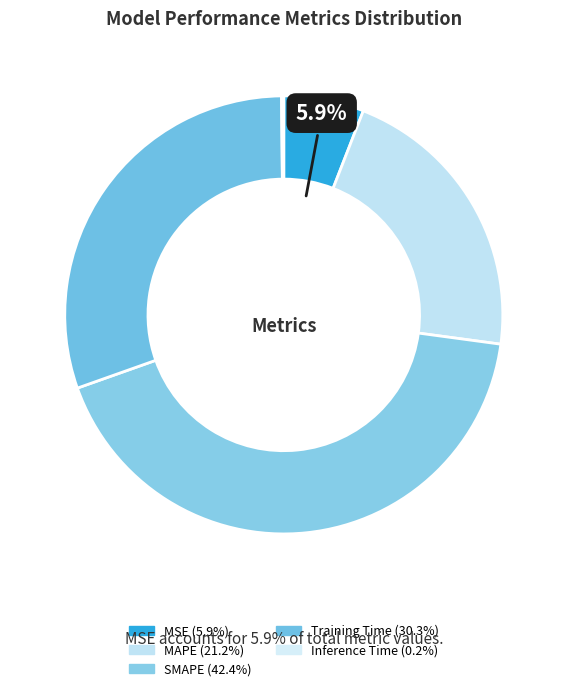

Which slice is the largest?

SMAPE